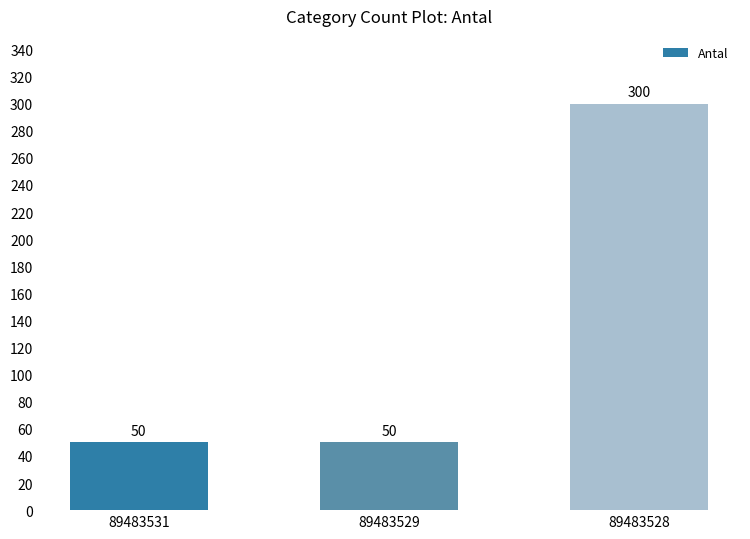

Count the values in the range 50 to 300.

3